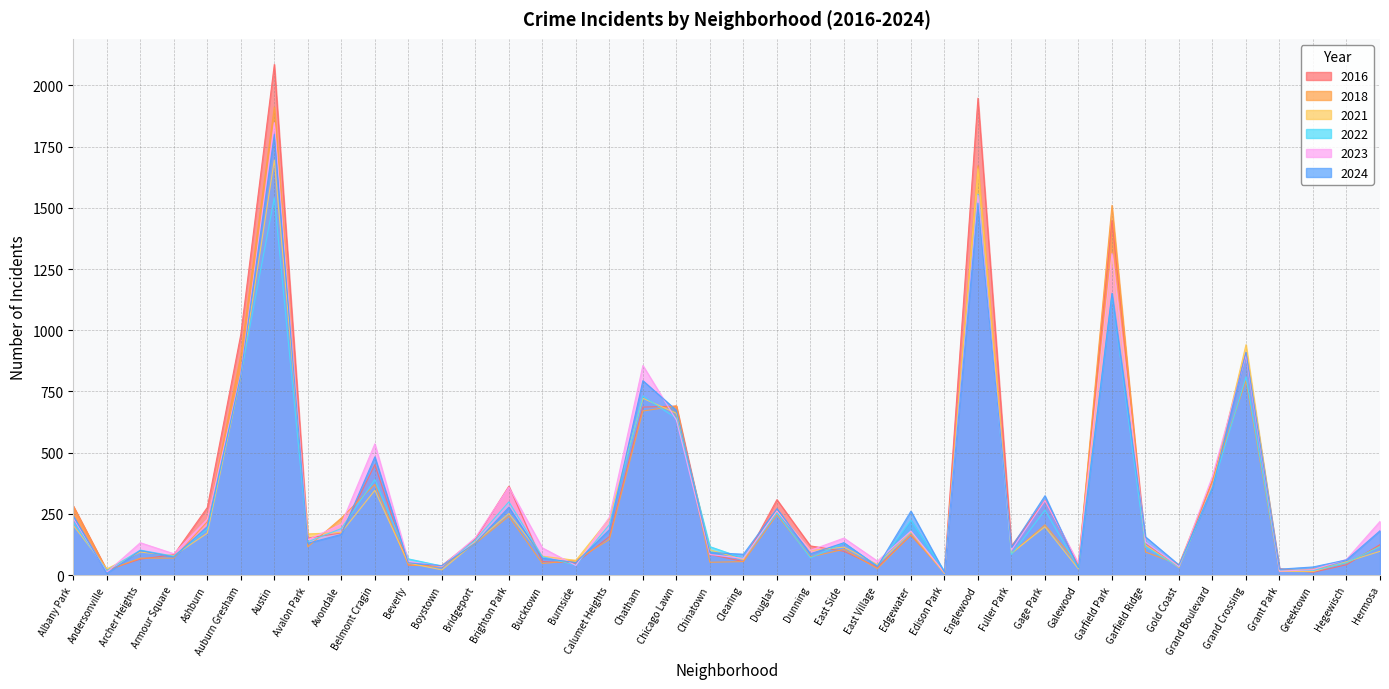

True or false: 2023 has a value of 144 at Avalon Park.

True